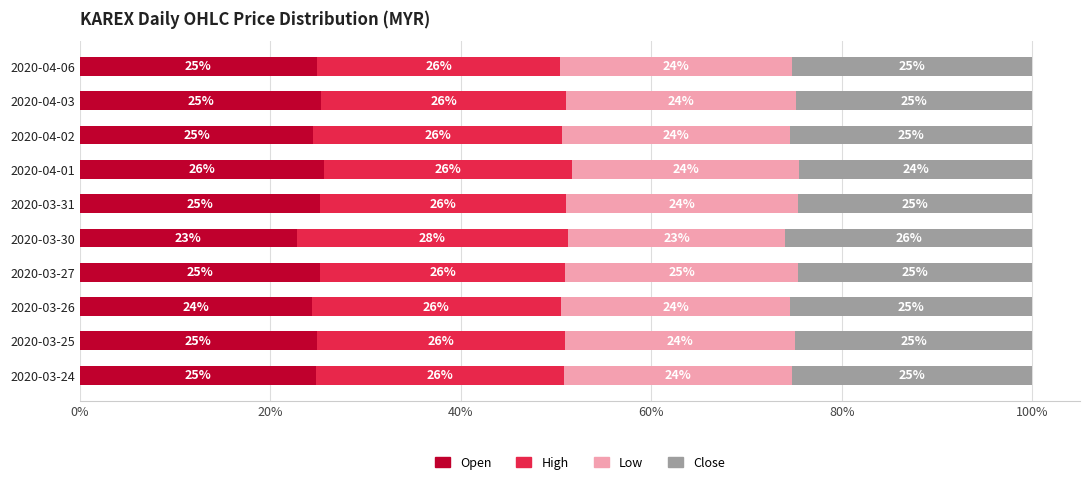

At which label does Open reach its peak?

2020-04-01